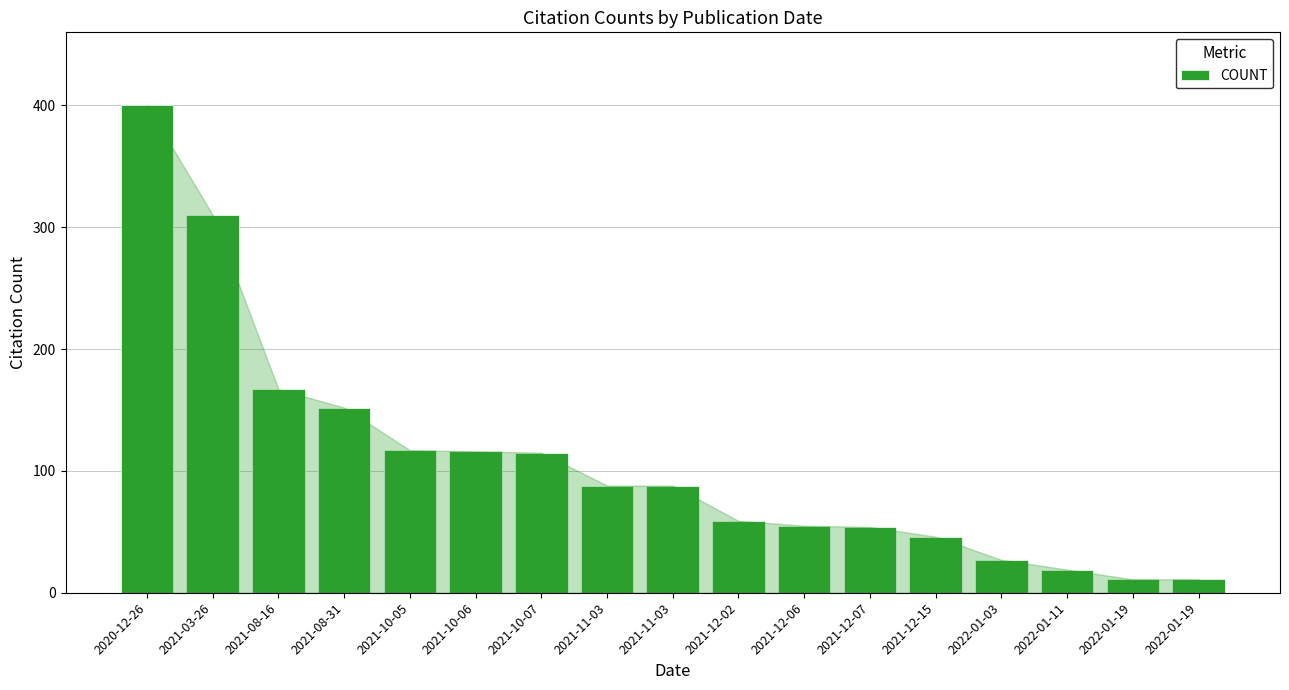

How many bars are there in total?

17